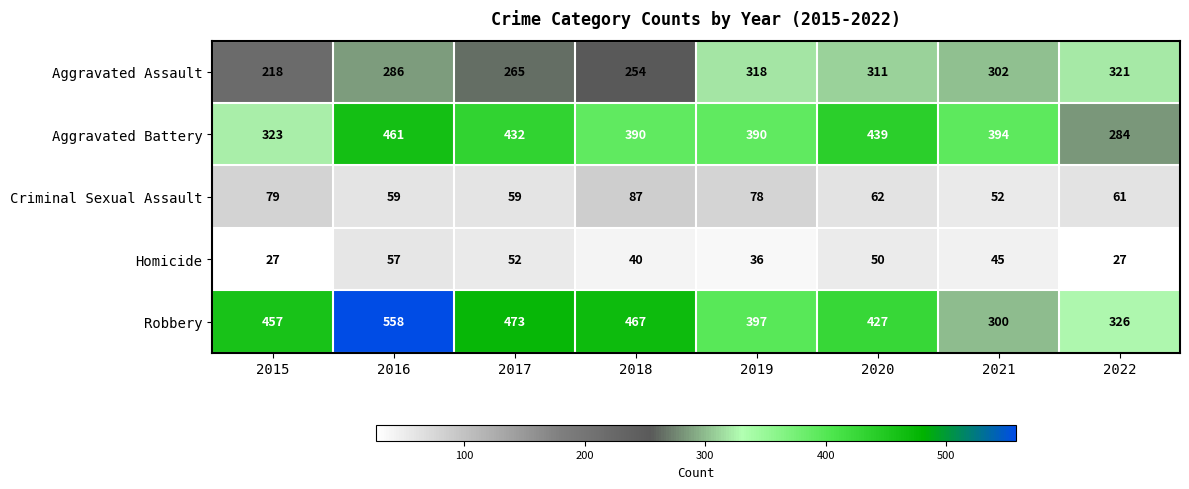

True or false: Robbery has a value of 196 at 2019.

False